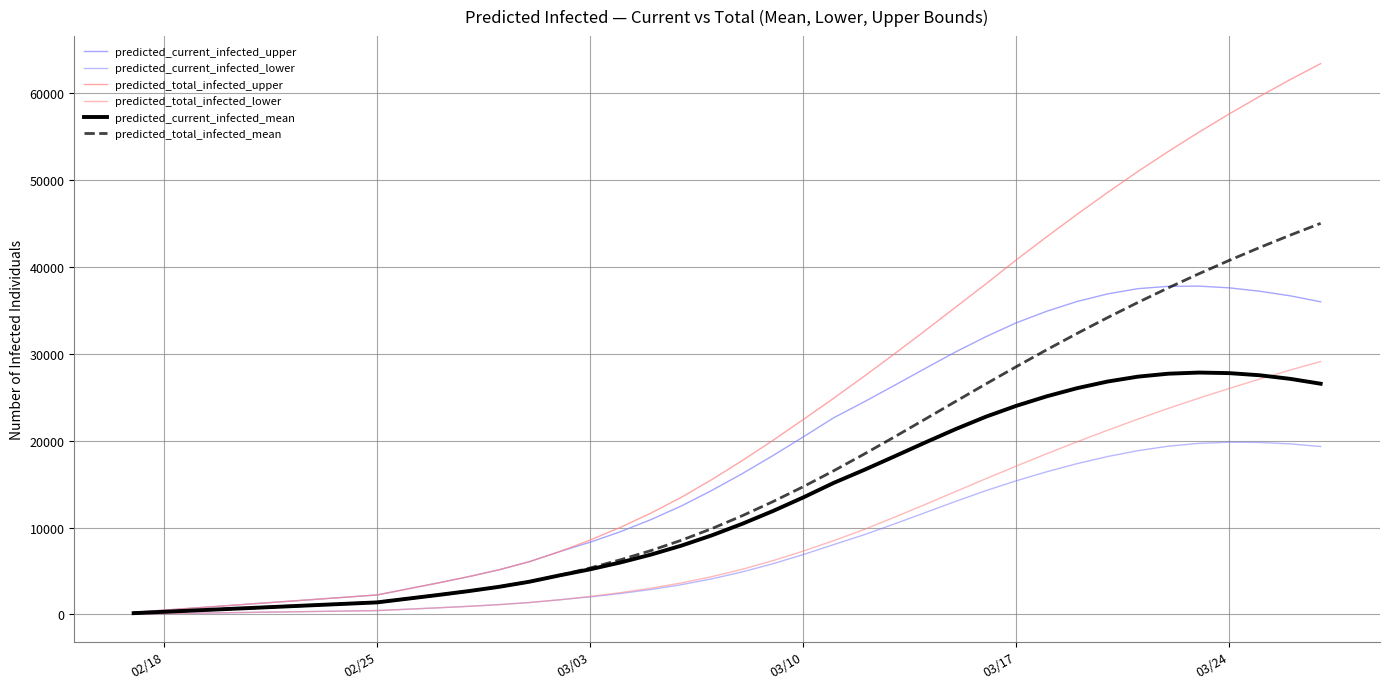

Does the chart have visible grid lines?

Yes